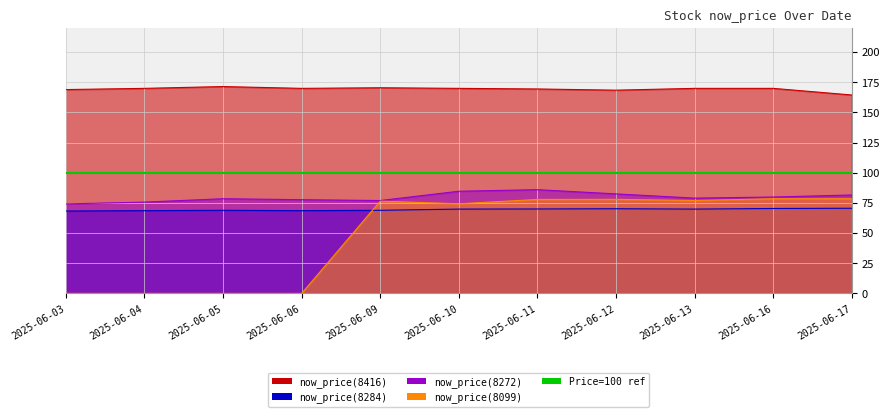

Count the number of categories in the chart.

11